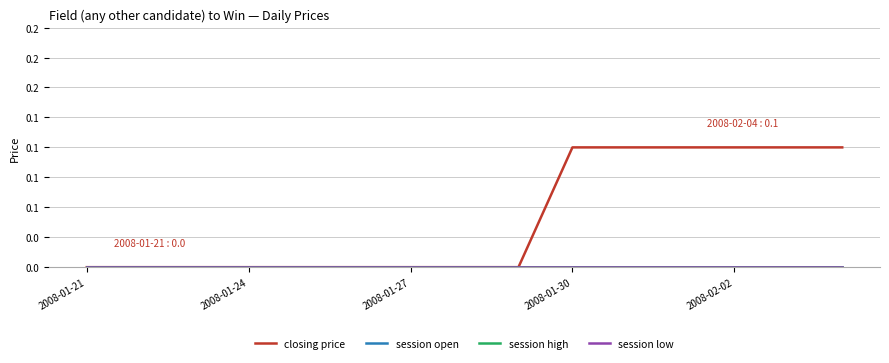

Which series has the widest spread of values?

closing price